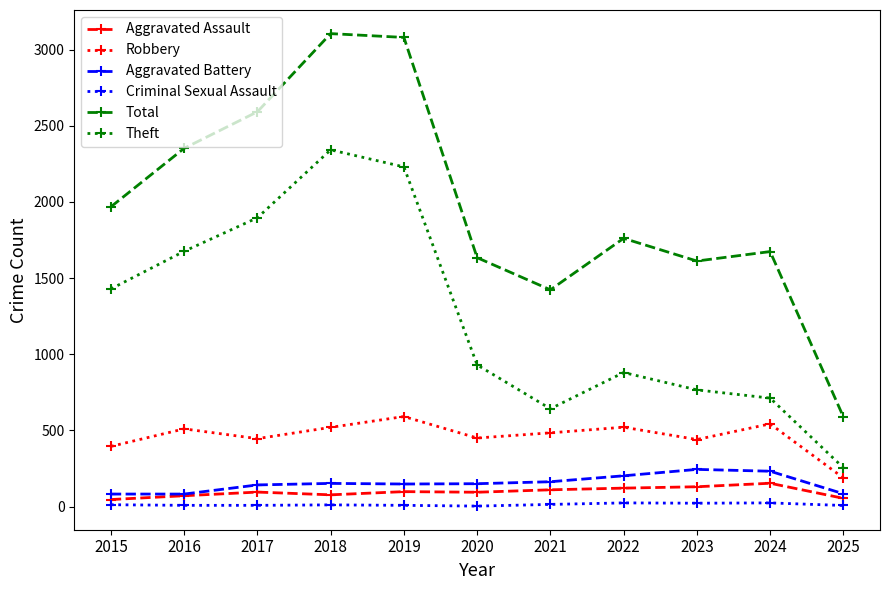

What is the total value across all series at 2022?

3509